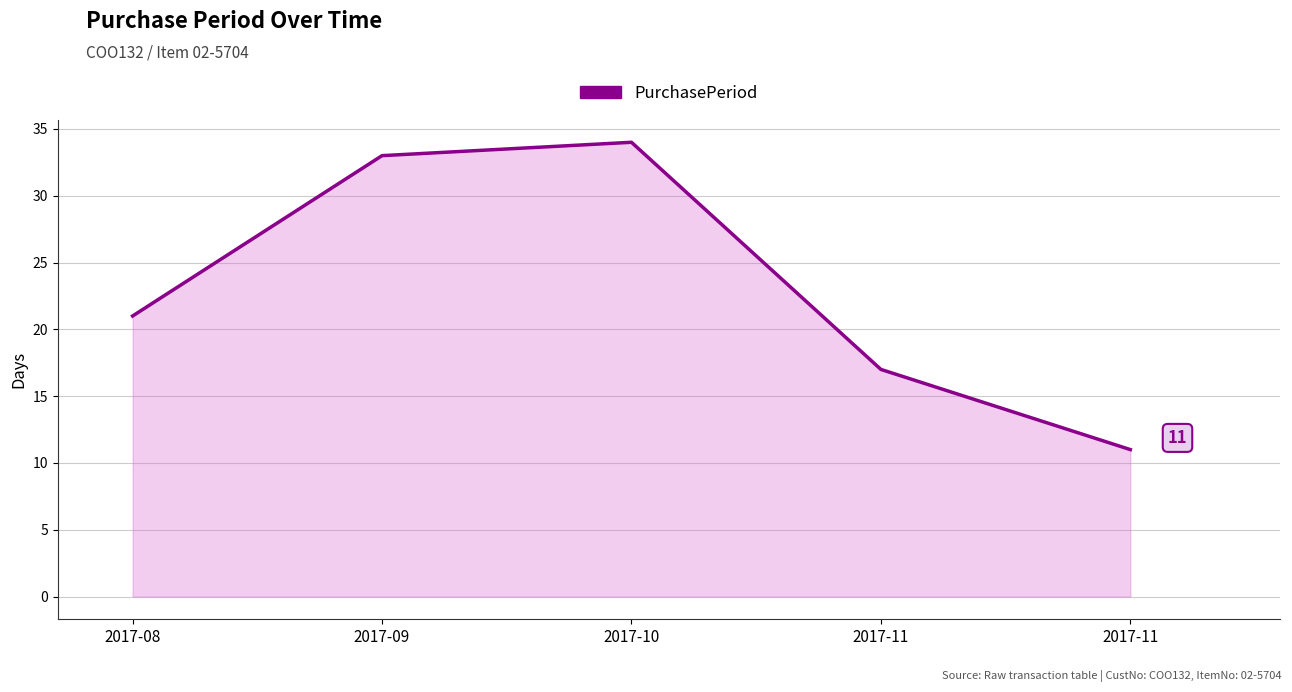

Rank the categories by value from lowest to highest.

2017-11, 2017-11, 2017-08, 2017-09, 2017-10